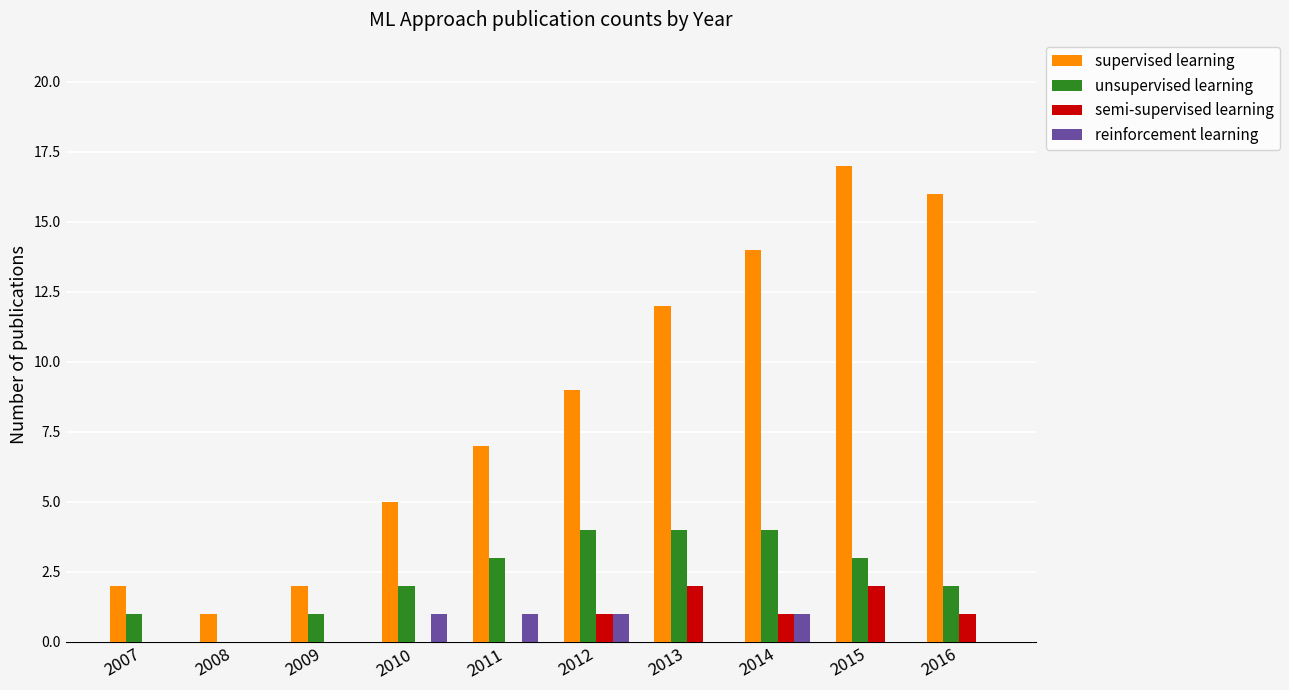

Which series changed the most between 2012 and 2016?

supervised learning